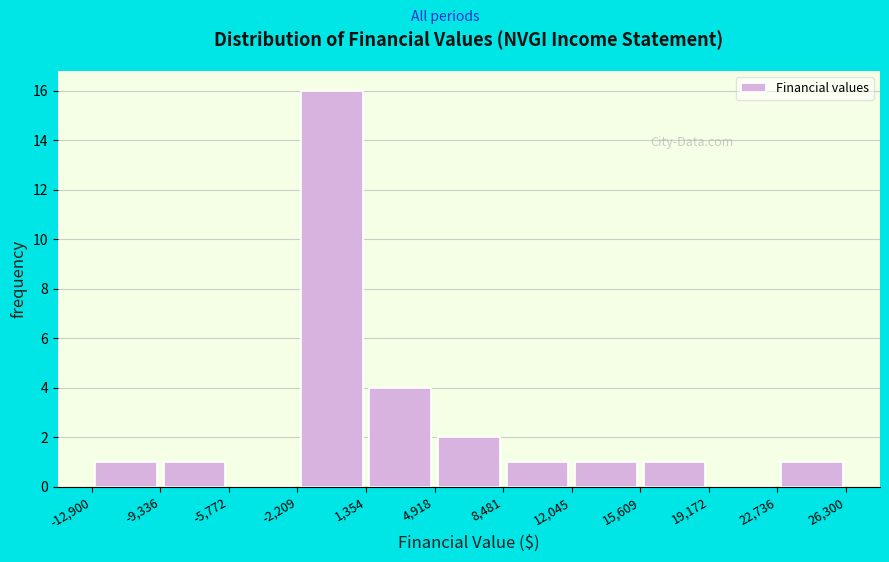

Reading left to right, transcribe this chart: for each bar, give the range it covers on the x-axis and its height. The values are not printed on the chart, so give them approximately, as read against the axis.

-12,900 to -9,336: 1
-9,336 to -5,772: 1
-5,772 to -2,209: 0
-2,209 to 1,354: 16
1,354 to 4,918: 4
4,918 to 8,481: 2
8,481 to 12,045: 1
12,045 to 15,609: 1
15,609 to 19,172: 1
19,172 to 22,736: 0
22,736 to 26,300: 1